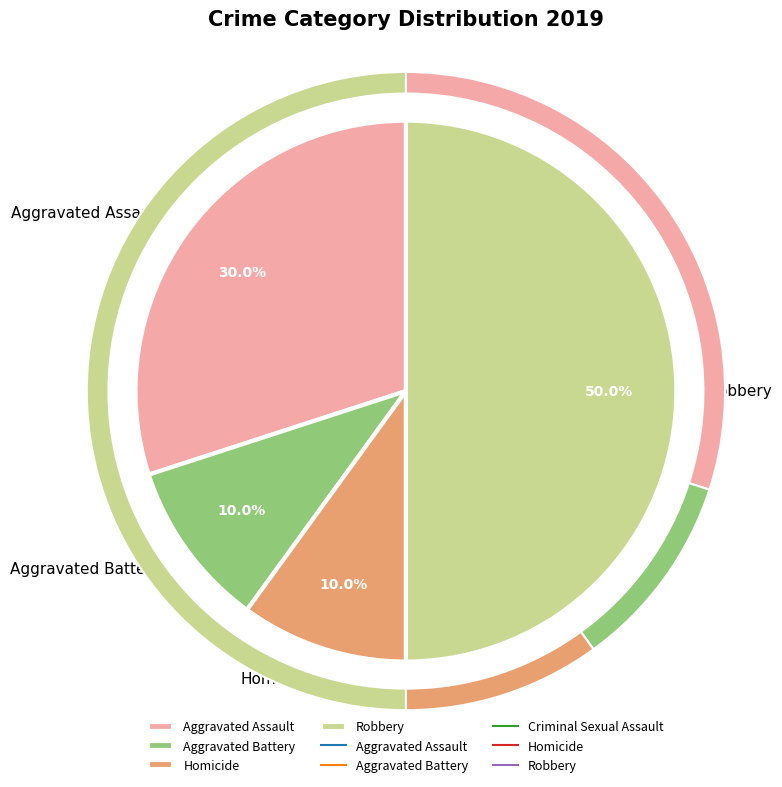

Between Aggravated Assault and Robbery, which is larger?

Robbery